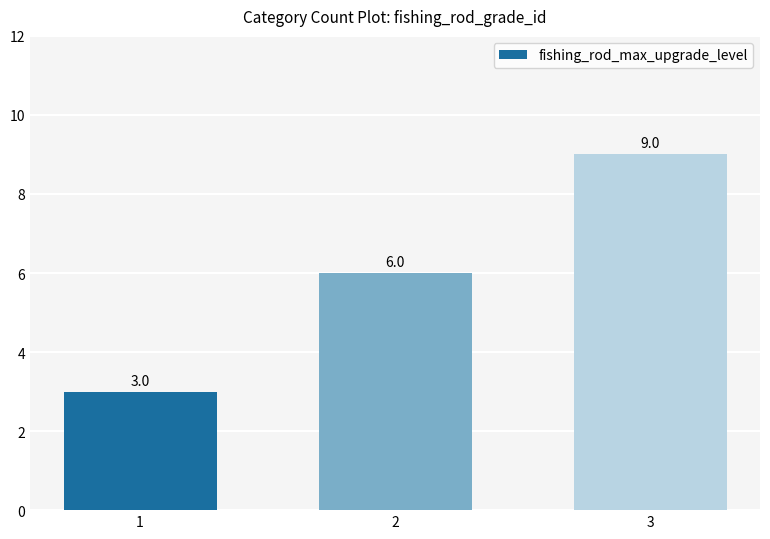

Which category has the lowest value across all series?

1